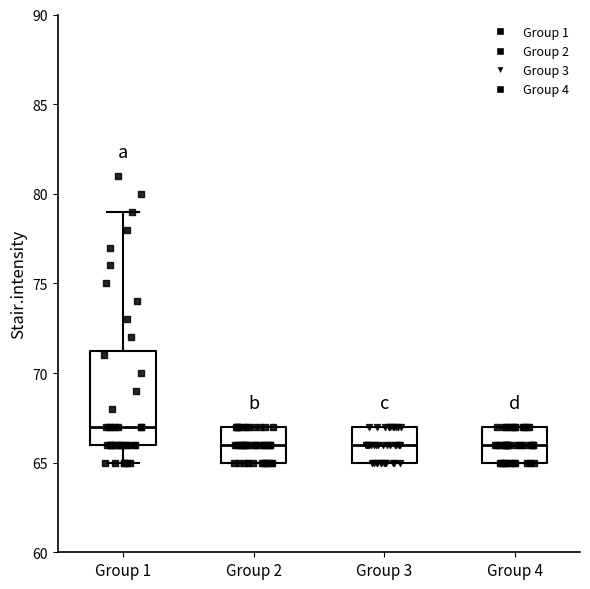

Reading left to right, transcribe this box plot: for each box, give where its median line is, the range the box spans, and where its two whiskers end, as read against the y-axis. The values are not printed on the chart, so give them approximately, as read against the axis.

Group 1: median 67.0, box 66.0 to 71.5, whiskers 65.0 to 79.0
Group 2: median 66.0, box 65.0 to 67.0, whiskers 65.0 to 67.0
Group 3: median 66.0, box 65.0 to 67.0, whiskers 65.0 to 67.0
Group 4: median 66.0, box 65.0 to 67.0, whiskers 65.0 to 67.0